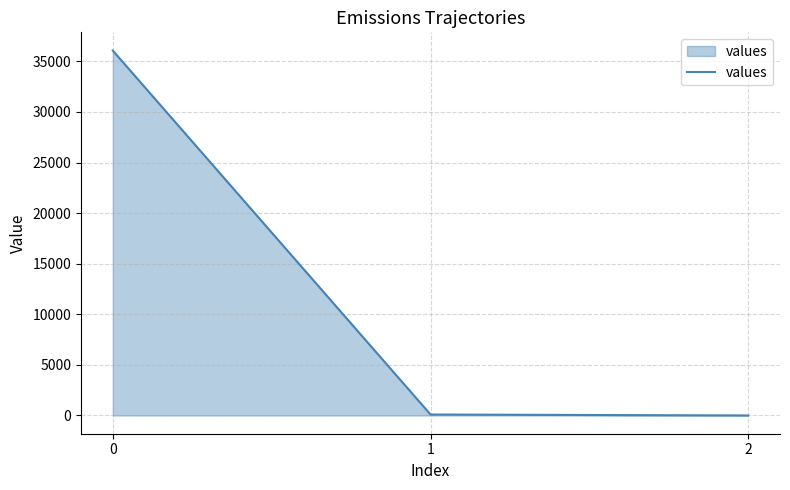

How many categories are shown in the chart?

3